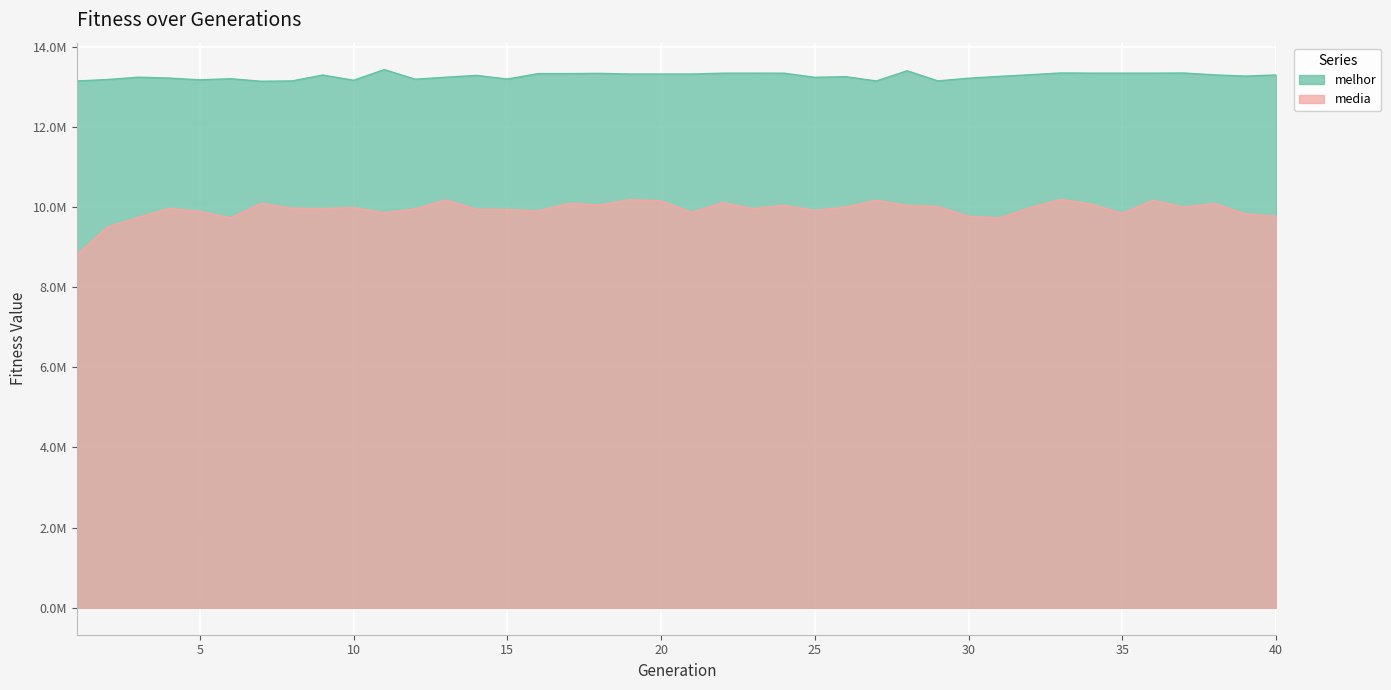

Where is the first local minimum for melhor?

5